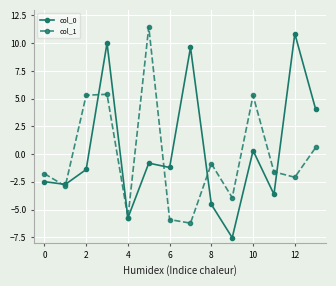

What is the value of the col_0 point at the 1st from the left?

-2.5